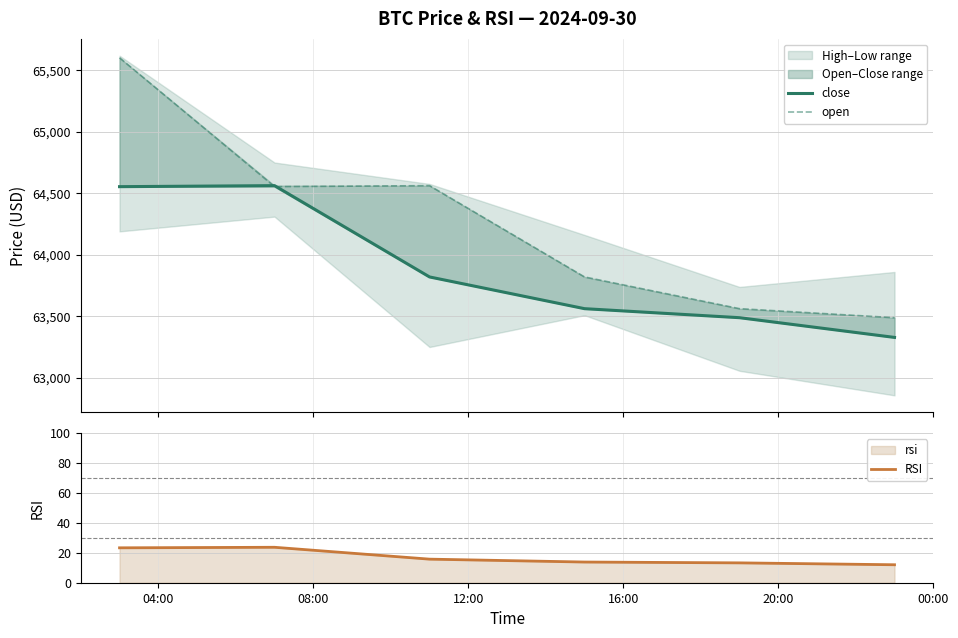

What is the minimum value for RSI?

12.0